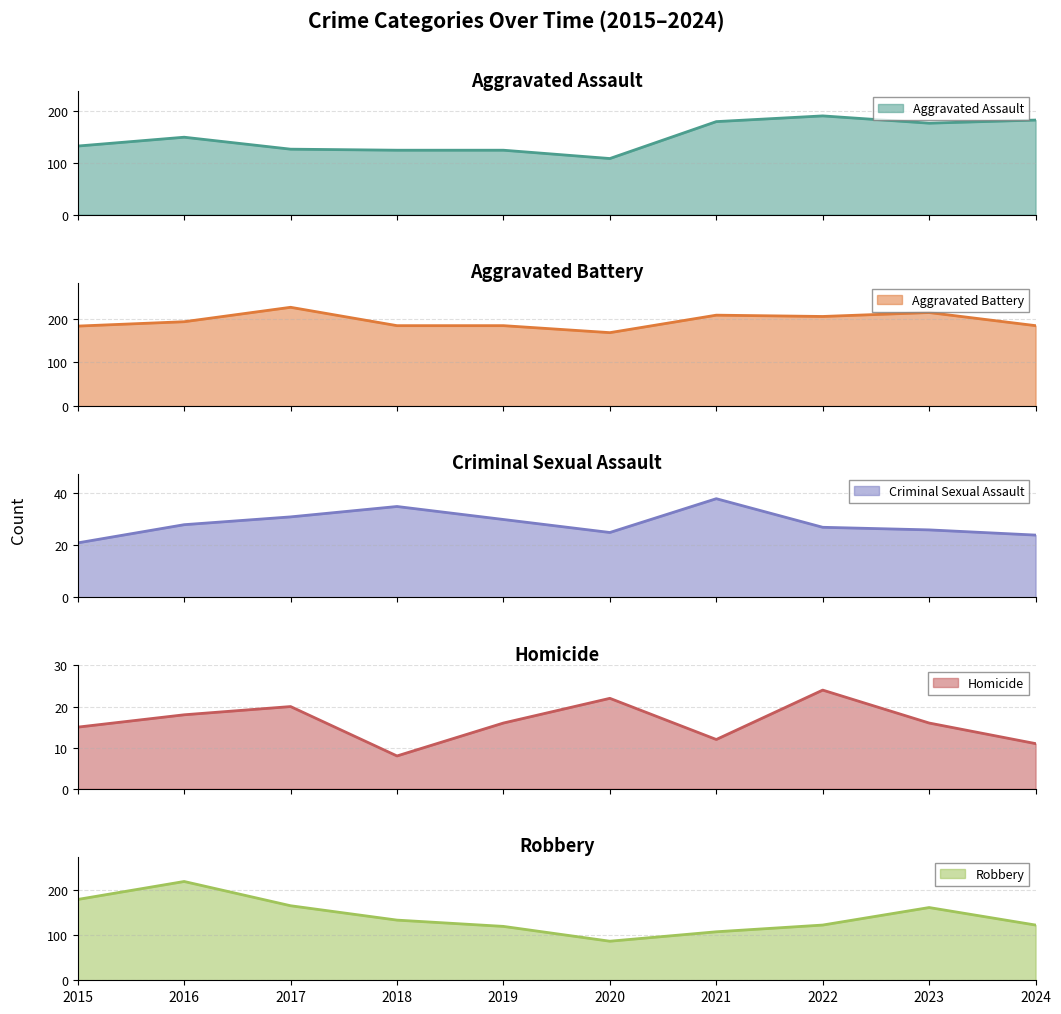

Count the number of data series in this chart.

5